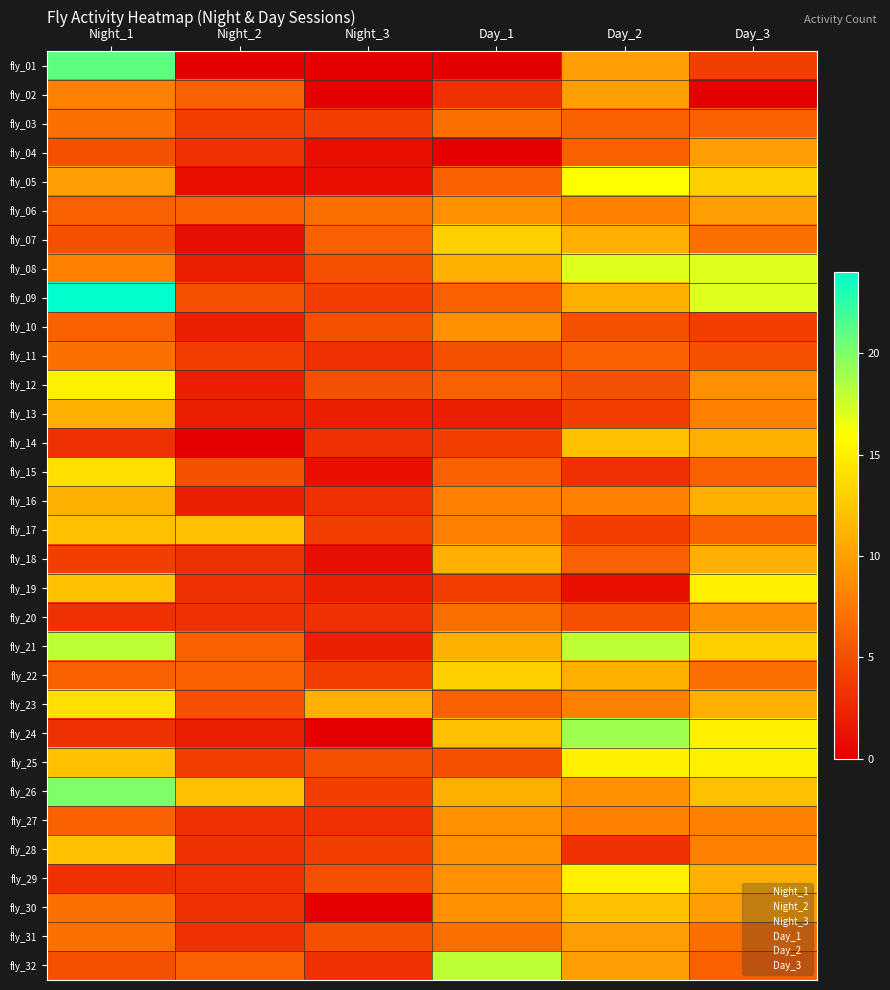

Which label corresponds to the largest value in the chart?

Night_1